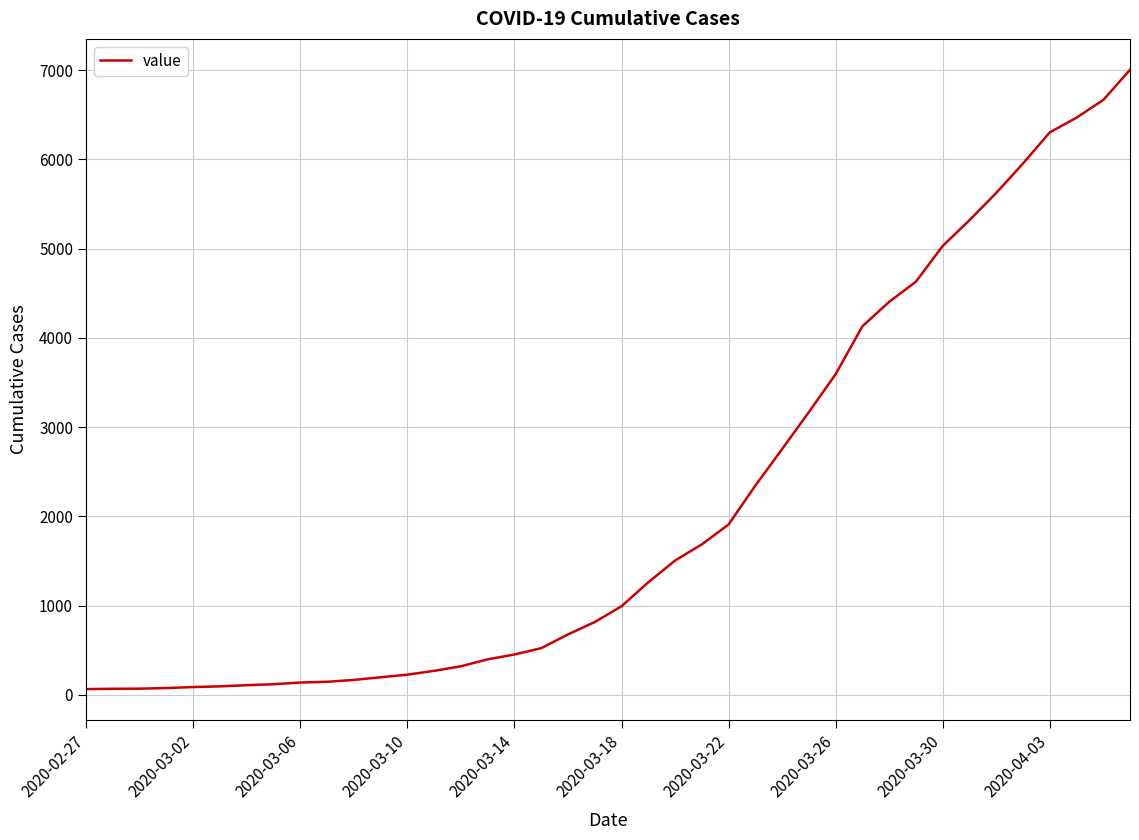

What is the maximum value shown in the chart?

7004